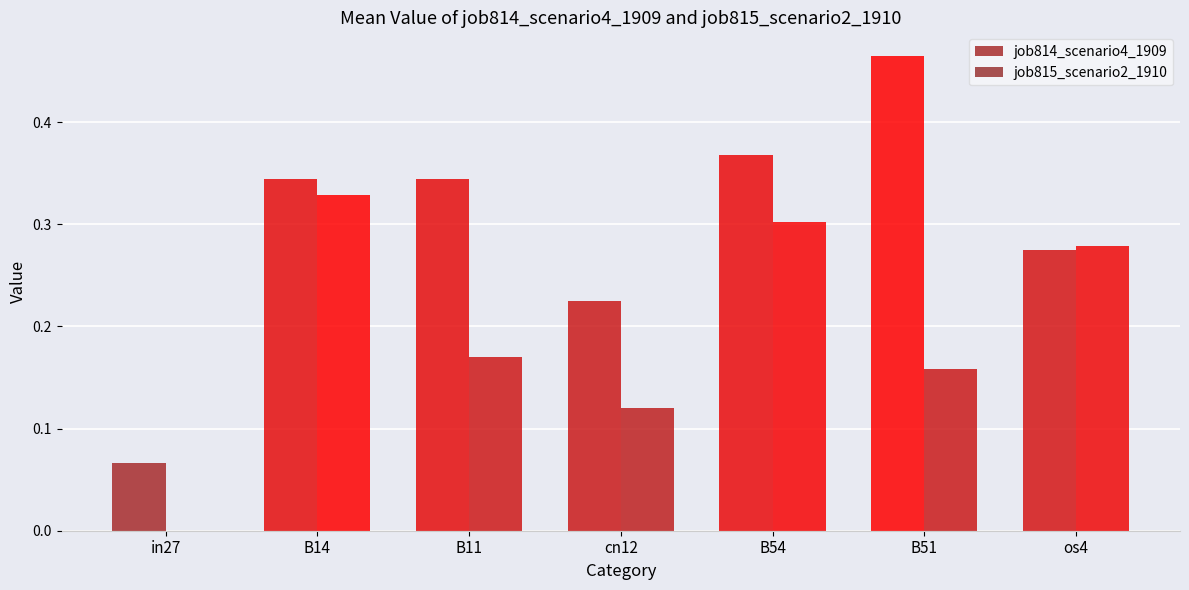

At B54, list the series in order from smallest to largest.

job815_scenario2_1910, job814_scenario4_1909